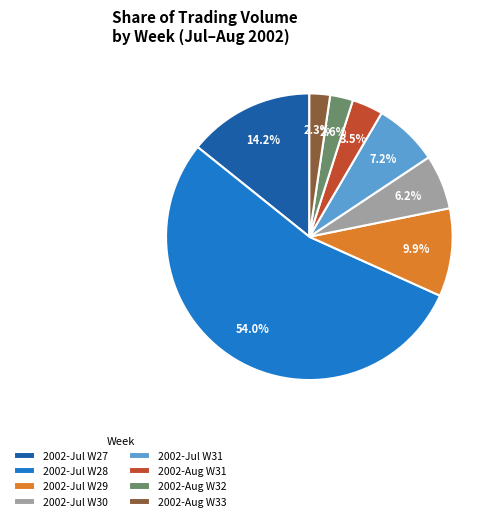

Combined, what portion of the pie is 2002-Aug W31 and 2002-Jul W30?

9.7%